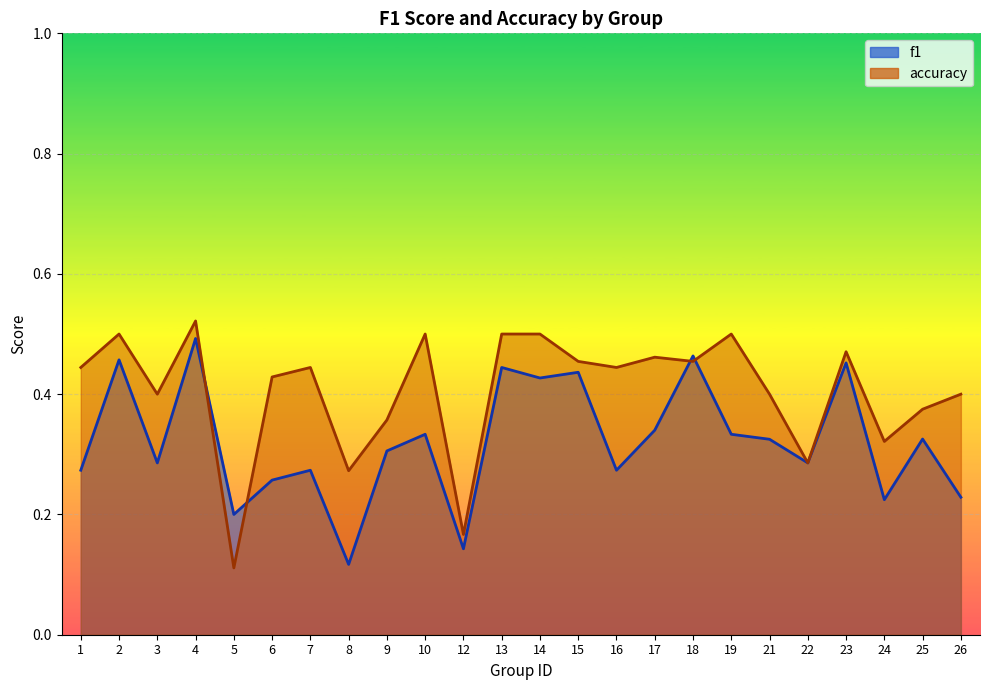

How many distinct data groups are displayed?

2